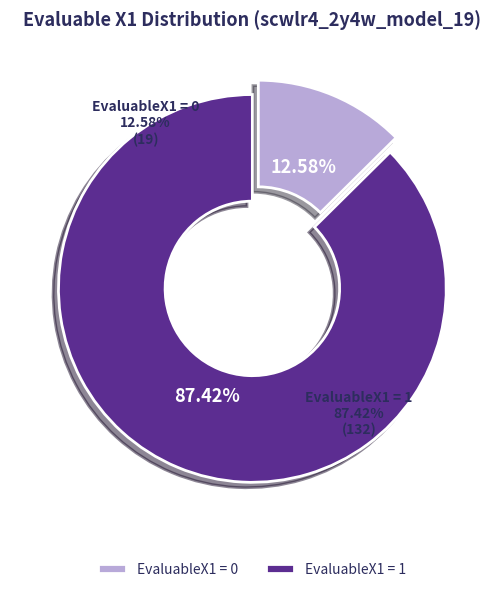

How many segments does this pie chart have?

2